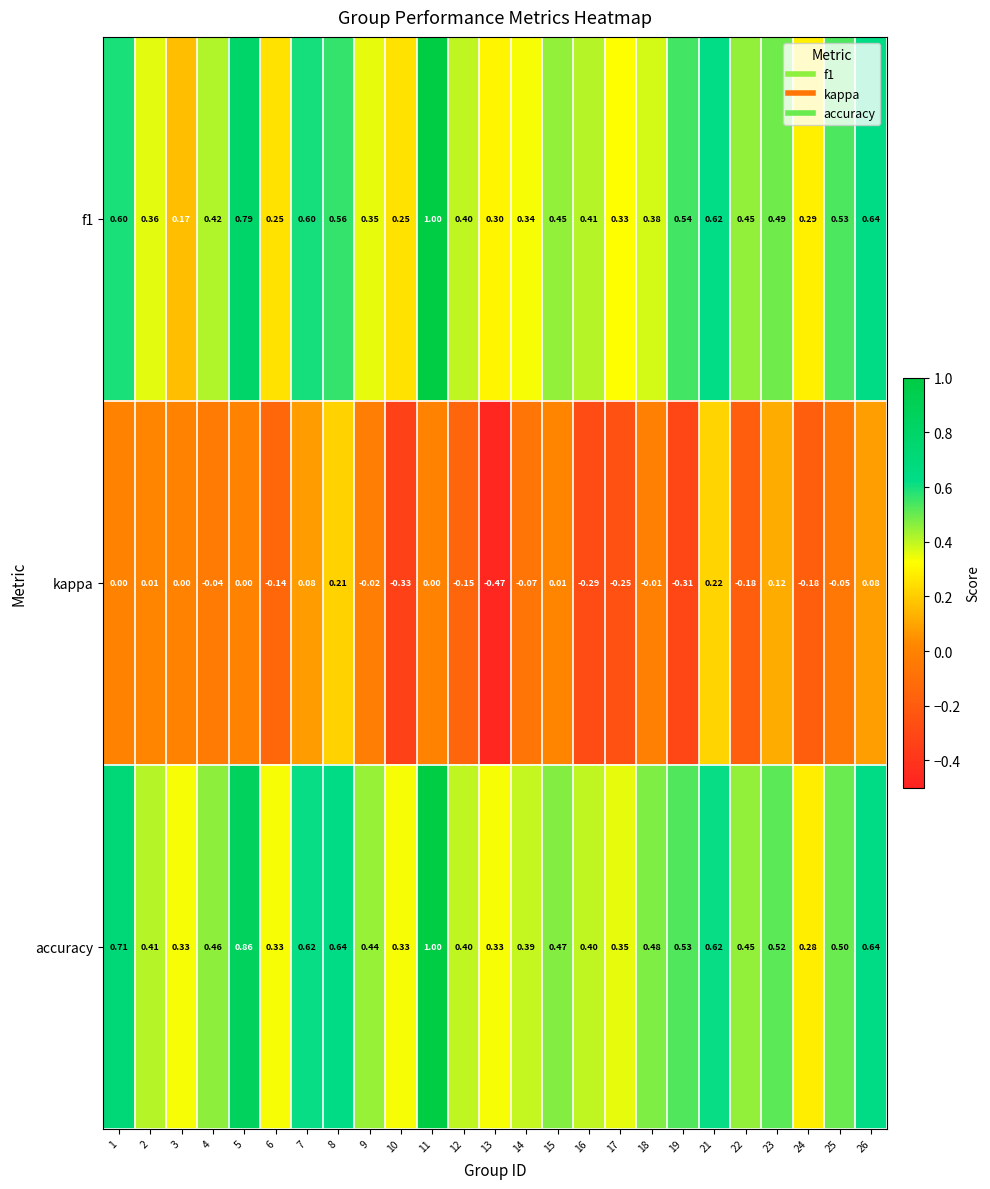

Is the value of accuracy at 17 greater than the value of f1 at 17?

Yes